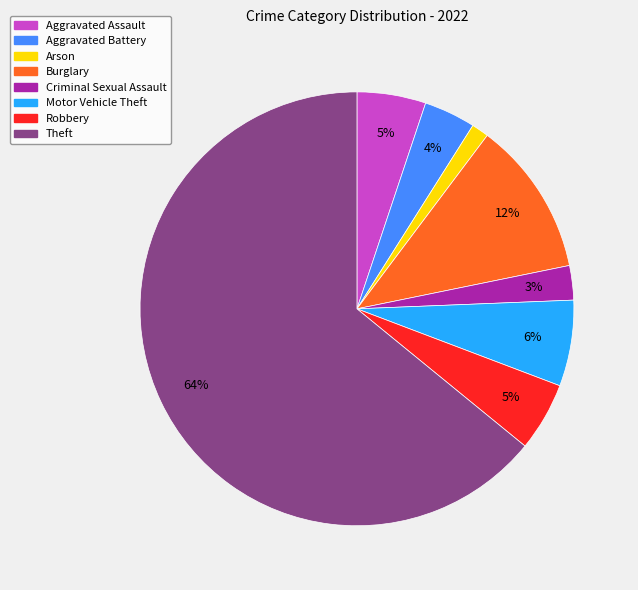

To the nearest percent, what is the average slice percentage?

12%